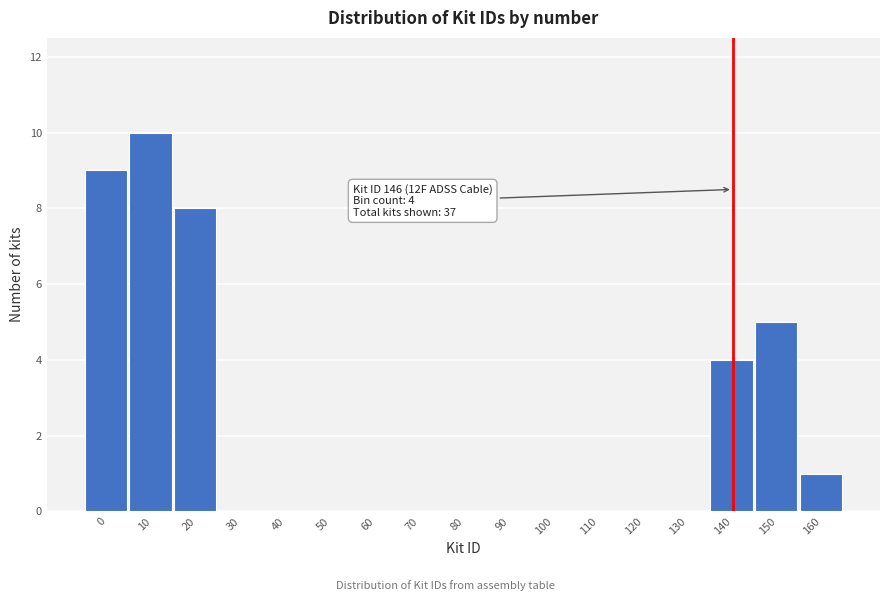

Reading right to left, transcribe all the data shown in this chart.

160=1	150=5	140=4	130=0	120=0	110=0	100=0	90=0	80=0	70=0	60=0	50=0	40=0	30=0	20=8	10=10	0=9